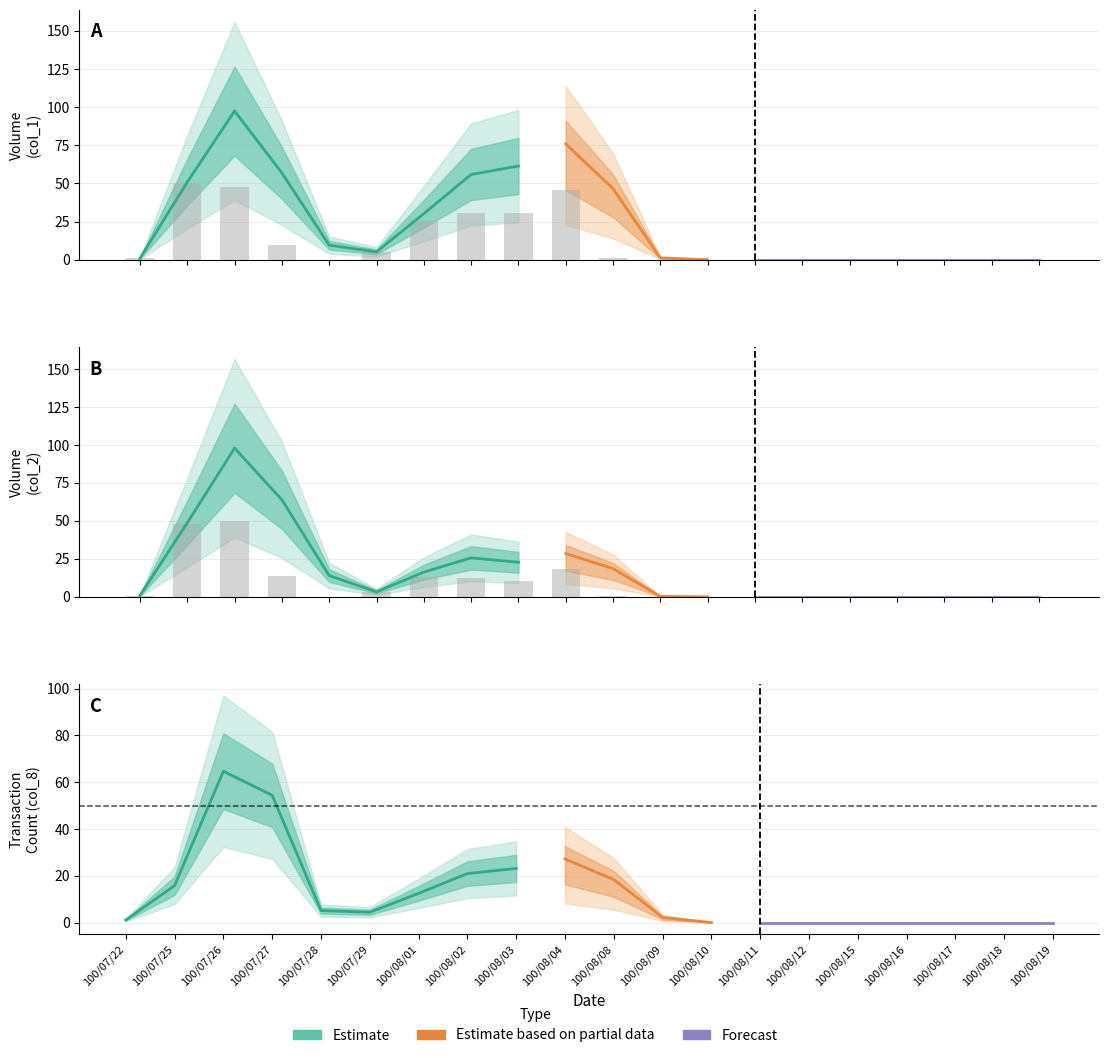

At how many categories does at least one series exceed 16?

6